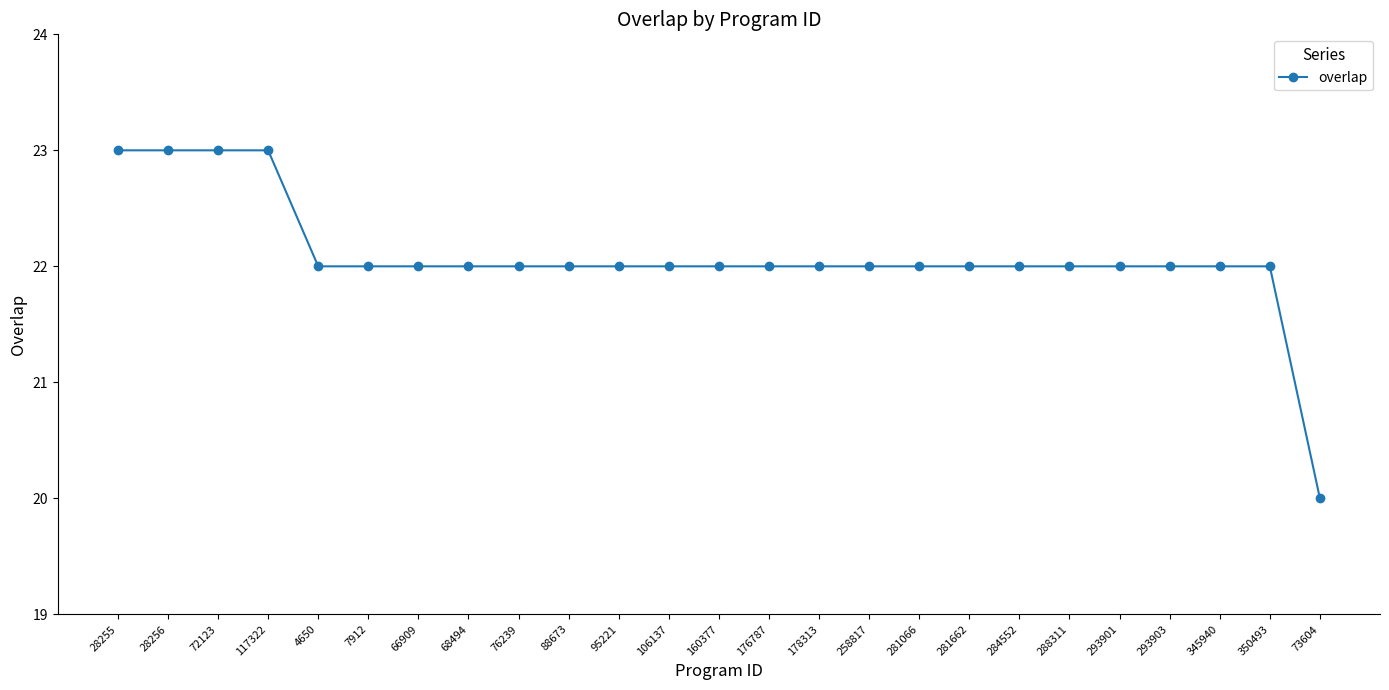

What position from the left is 178313?

15